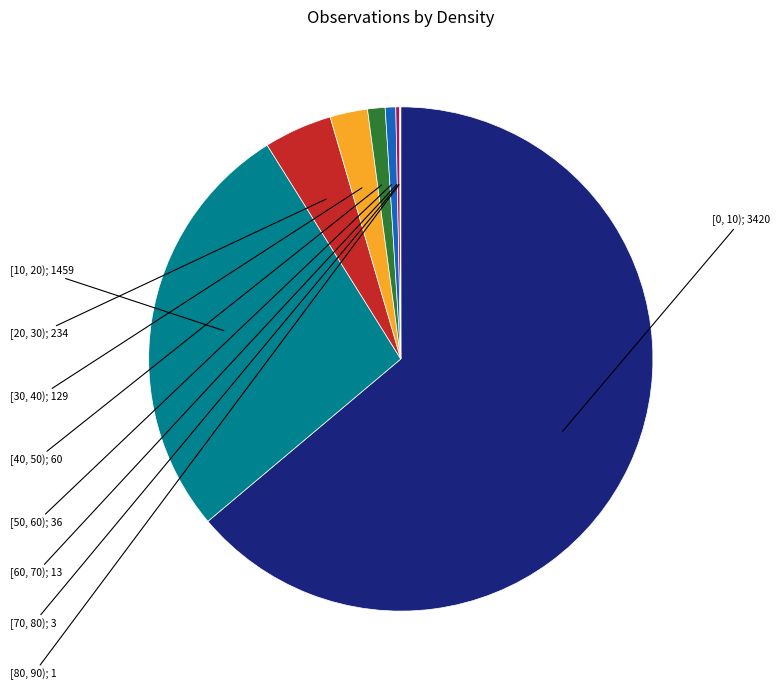

How many segments does this pie chart have?

9